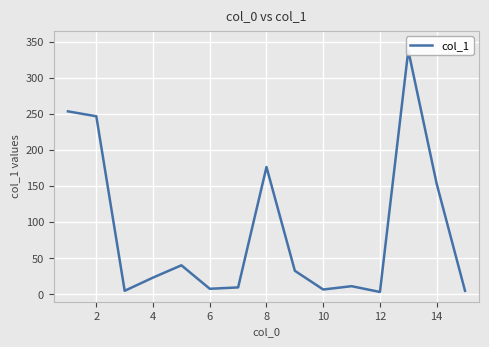

How many points are higher than both their immediate neighbors (excluding endpoints)?

4